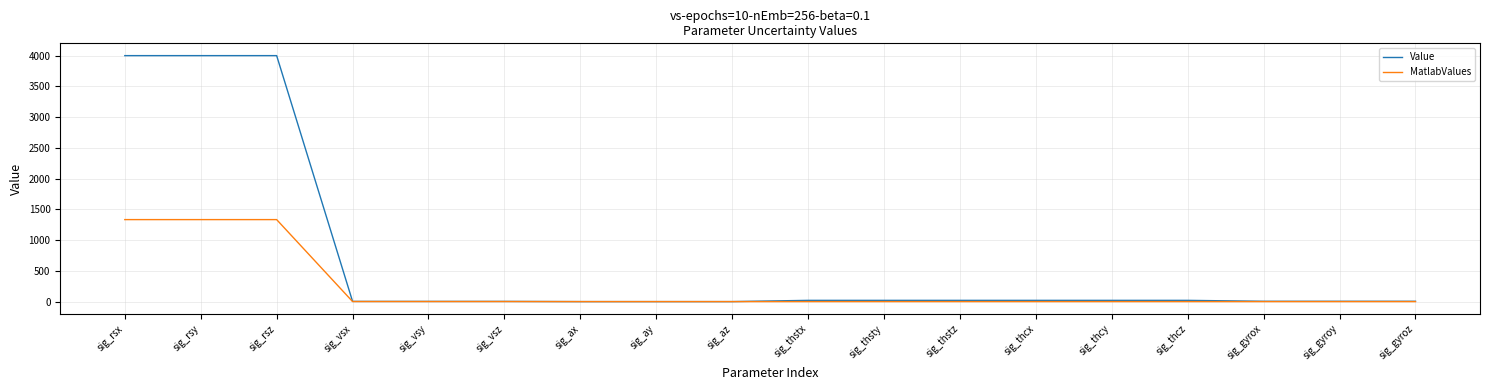

What is the total value across all series at sig_vsy?

4.0